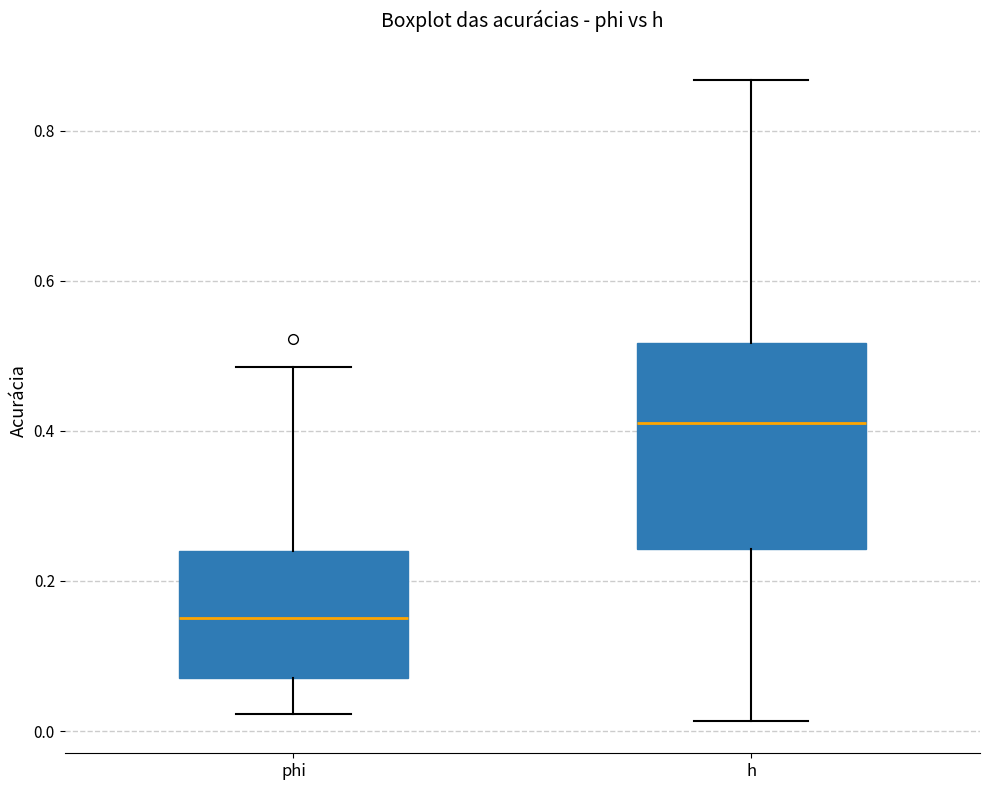

Comparing the boxes themselves (not the whiskers), which one is the tallest?

h